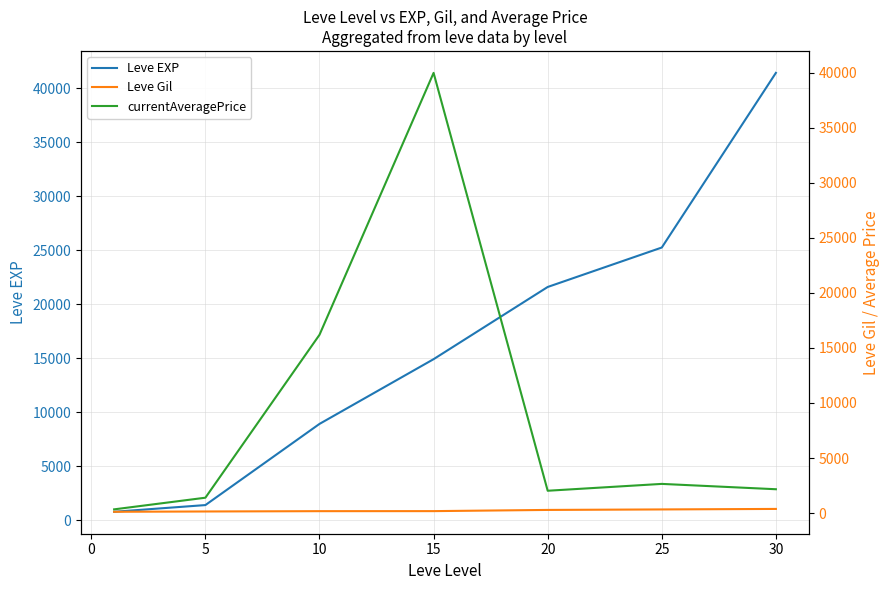

How many data points in Leve Gil are less than 172?

3